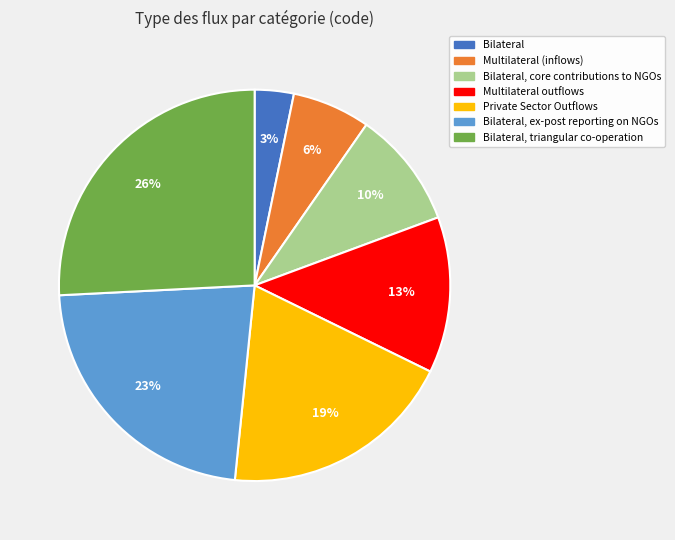

To the nearest percent, what is the difference between the largest and smallest slice percentages?

23%